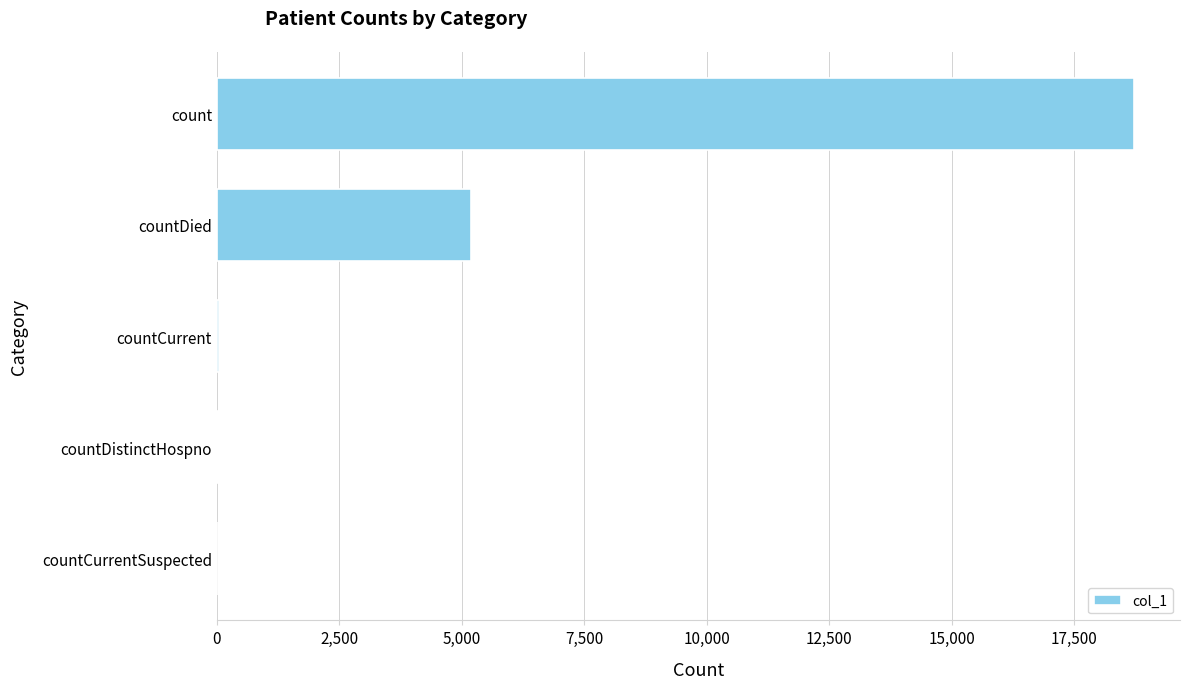

At which label is the value closest to 9361?

countDied